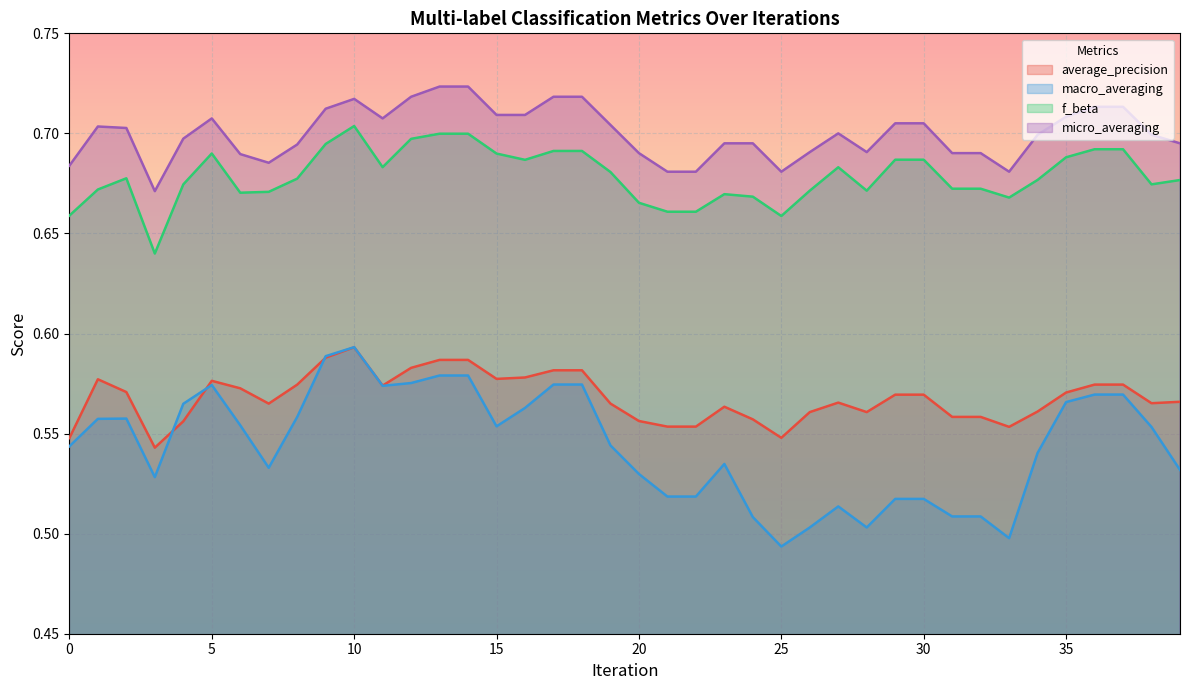

Reading right to left, transcribe all the data shown in this chart.

average_precision: 0.6	0.6	0.6	0.6	0.6	0.6	0.6	0.6	0.6	0.6	0.6	0.6	0.6	0.6	0.5	0.6	0.6	0.6	0.6	0.6	0.6	0.6	0.6	0.6	0.6	0.6	0.6	0.6	0.6	0.6	0.6	0.6	0.6	0.6	0.6	0.6	0.5	0.6	0.6	0.5
macro_averaging: 0.5	0.6	0.6	0.6	0.6	0.5	0.5	0.5	0.5	0.5	0.5	0.5	0.5	0.5	0.5	0.5	0.5	0.5	0.5	0.5	0.5	0.6	0.6	0.6	0.6	0.6	0.6	0.6	0.6	0.6	0.6	0.6	0.5	0.6	0.6	0.6	0.5	0.6	0.6	0.5
f_beta: 0.7	0.7	0.7	0.7	0.7	0.7	0.7	0.7	0.7	0.7	0.7	0.7	0.7	0.7	0.7	0.7	0.7	0.7	0.7	0.7	0.7	0.7	0.7	0.7	0.7	0.7	0.7	0.7	0.7	0.7	0.7	0.7	0.7	0.7	0.7	0.7	0.6	0.7	0.7	0.7
micro_averaging: 0.7	0.7	0.7	0.7	0.7	0.7	0.7	0.7	0.7	0.7	0.7	0.7	0.7	0.7	0.7	0.7	0.7	0.7	0.7	0.7	0.7	0.7	0.7	0.7	0.7	0.7	0.7	0.7	0.7	0.7	0.7	0.7	0.7	0.7	0.7	0.7	0.7	0.7	0.7	0.7